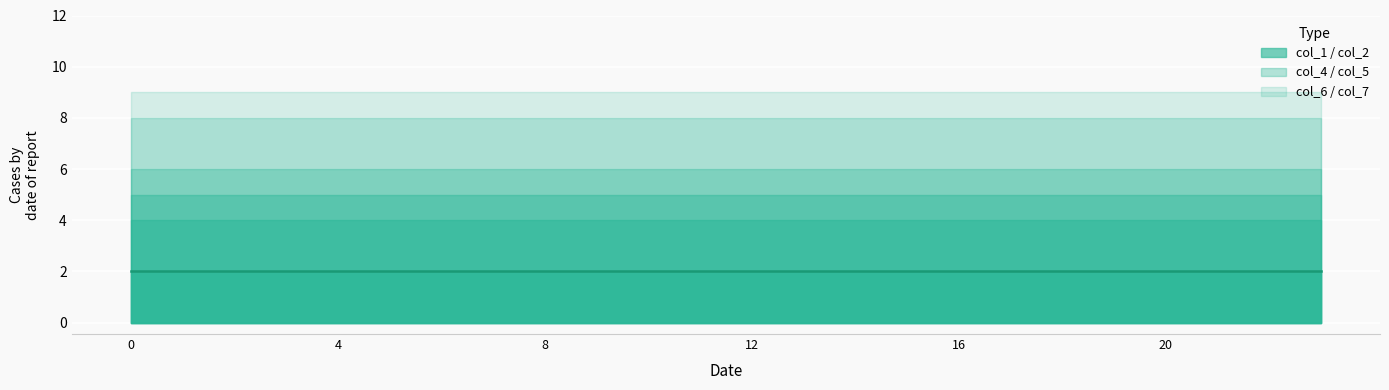

Which has a higher value, 17 or 2?

17